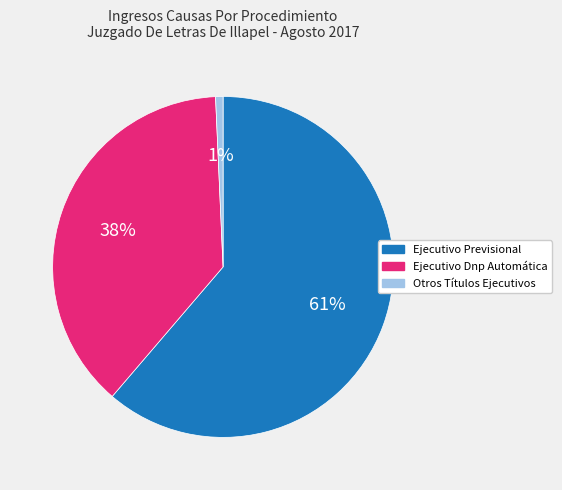

Is there any slice that represents more than half of the pie?

Yes